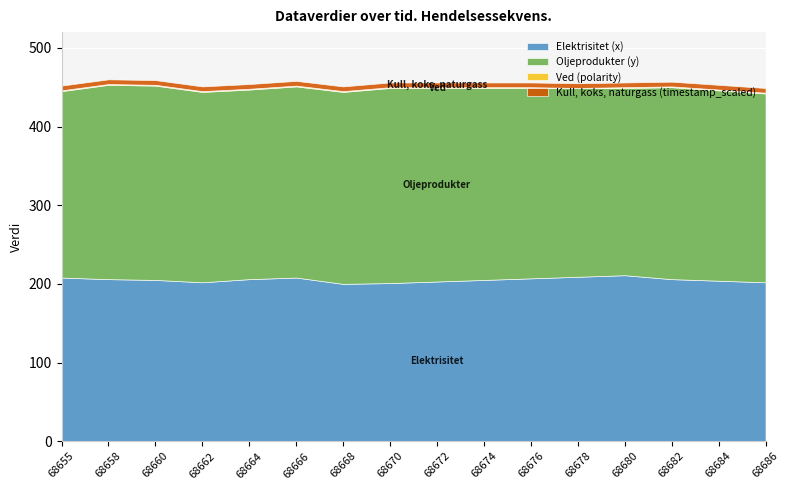

Reading left to right, extract all data points from this chart.

Elektrisitet (x): 68655=208	68658=206	68660=205	68662=202	68664=206	68666=208	68668=200	68670=201	68672=203	68674=205	68676=207	68678=209	68680=211	68682=206	68684=204	68686=202
Oljeprodukter (y): 68655=237	68658=247	68660=247	68662=242	68664=241	68666=243	68668=244	68670=248	68672=246	68674=244	68676=242	68678=240	68680=238	68682=244	68684=242	68686=240
Ved (polarity): 68655=1	68658=1	68660=1	68662=1	68664=1	68666=1	68668=1	68670=1	68672=1	68674=1	68676=1	68678=0	68680=1	68682=1	68684=1	68686=1
Kull, koks, naturgass (timestamp_scaled): 68655=6	68658=6	68660=6	68662=6	68664=6	68666=6	68668=6	68670=6	68672=6	68674=6	68676=6	68678=6	68680=6	68682=6	68684=6	68686=6